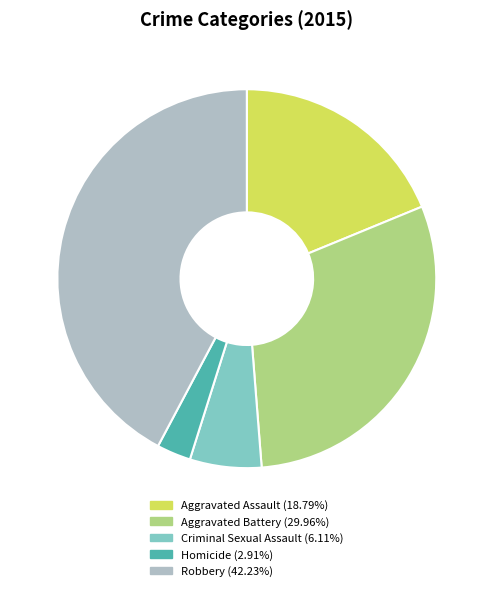

Between Aggravated Battery and Aggravated Assault, which is larger?

Aggravated Battery